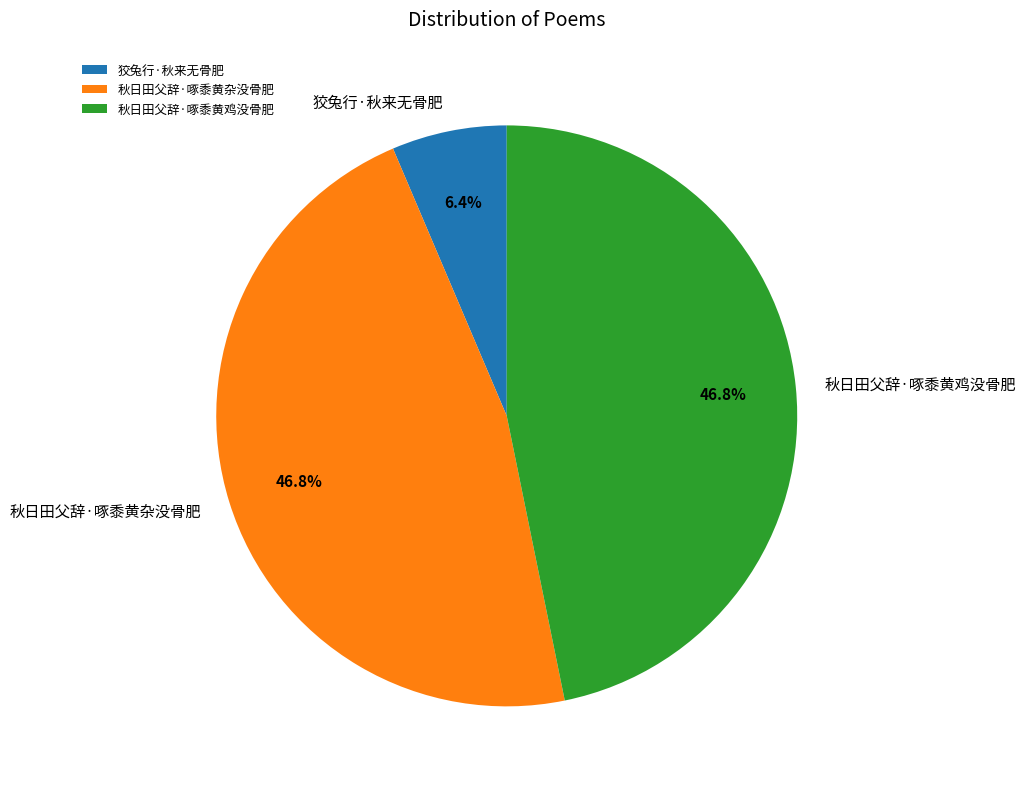

What percentage is NOT represented by 秋日田父辞·啄黍黄杂没骨肥?

53.2%